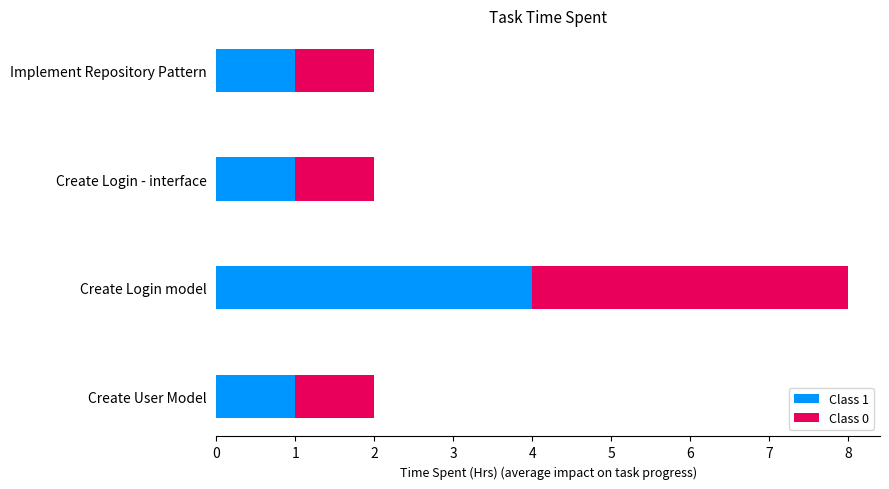

What are all the series names shown in the legend?

Class 1, Class 0